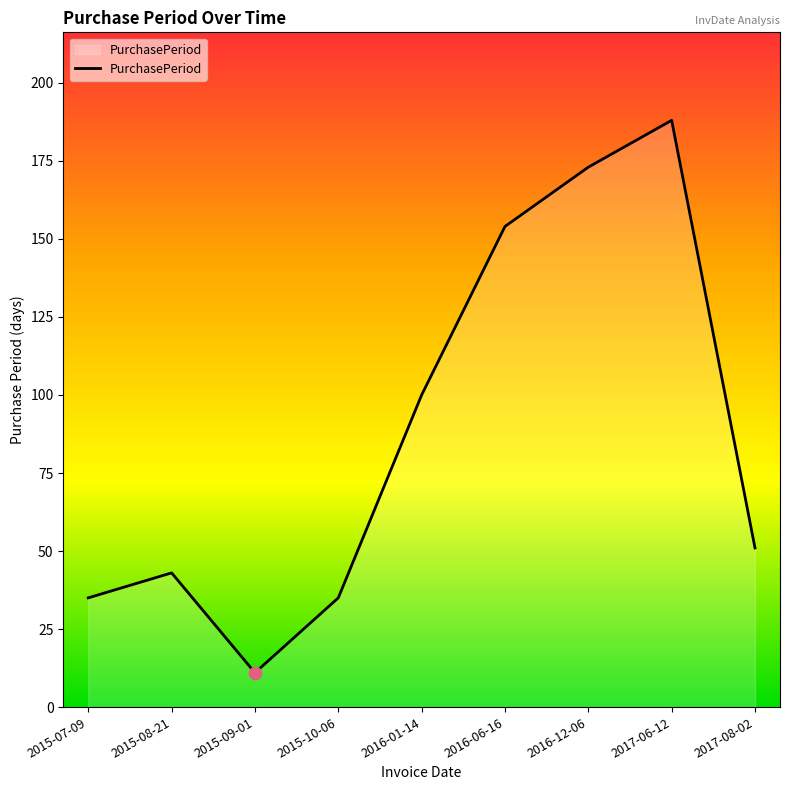

What is the change in value from 2015-10-06 to 2016-01-14?

+65